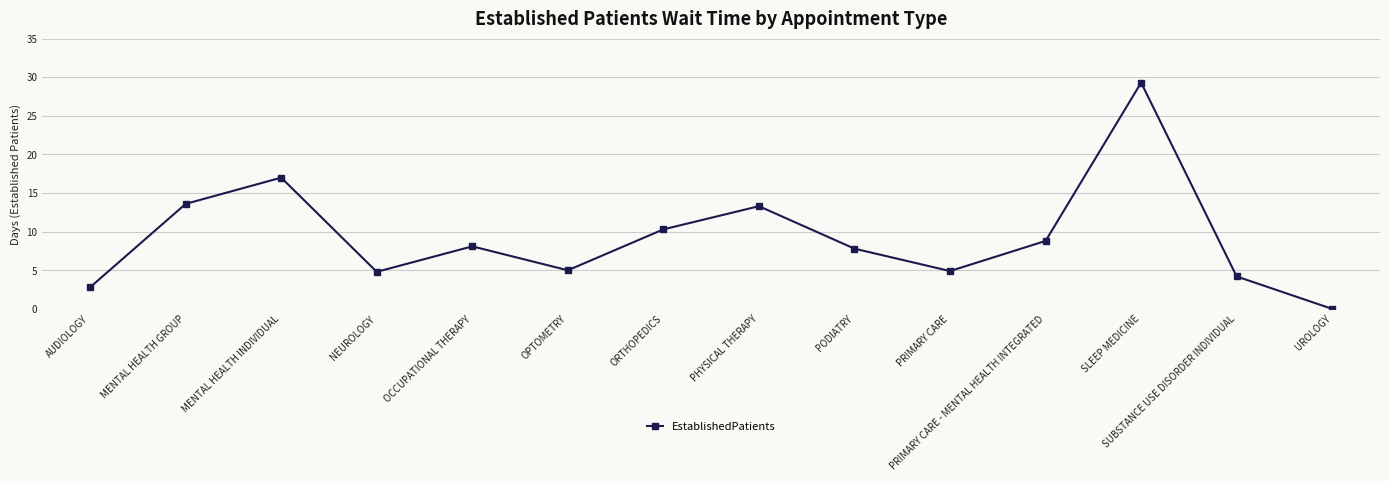

Between MENTAL HEALTH GROUP and SUBSTANCE USE DISORDER INDIVIDUAL, which is larger?

MENTAL HEALTH GROUP